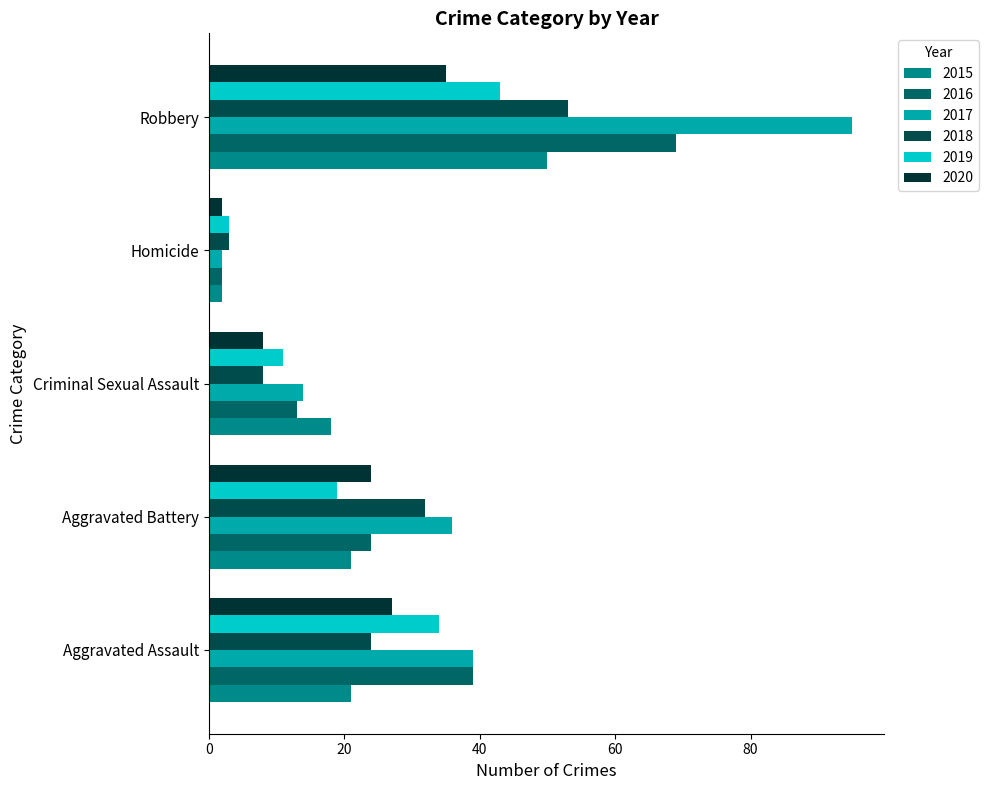

Count the number of data series in this chart.

6